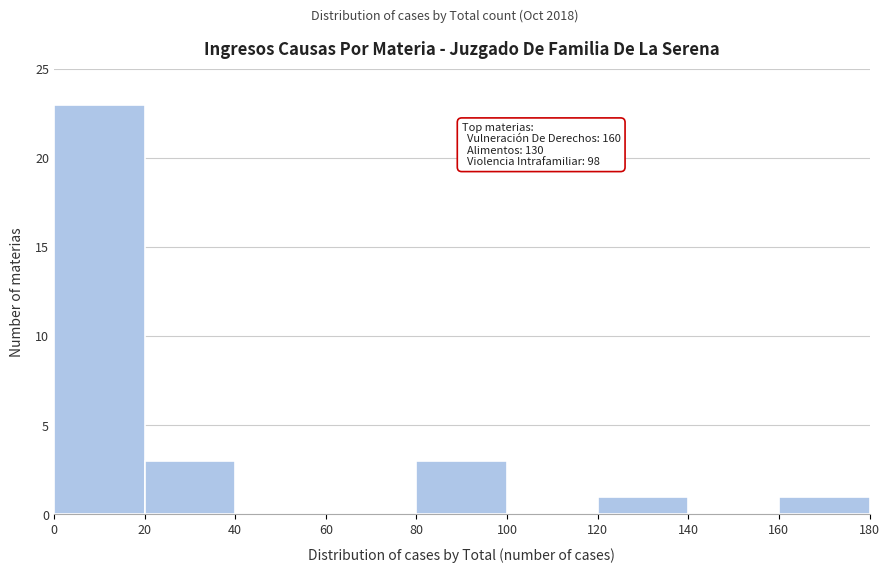

Over which range of the x-axis is the bar tallest?

0 to 20